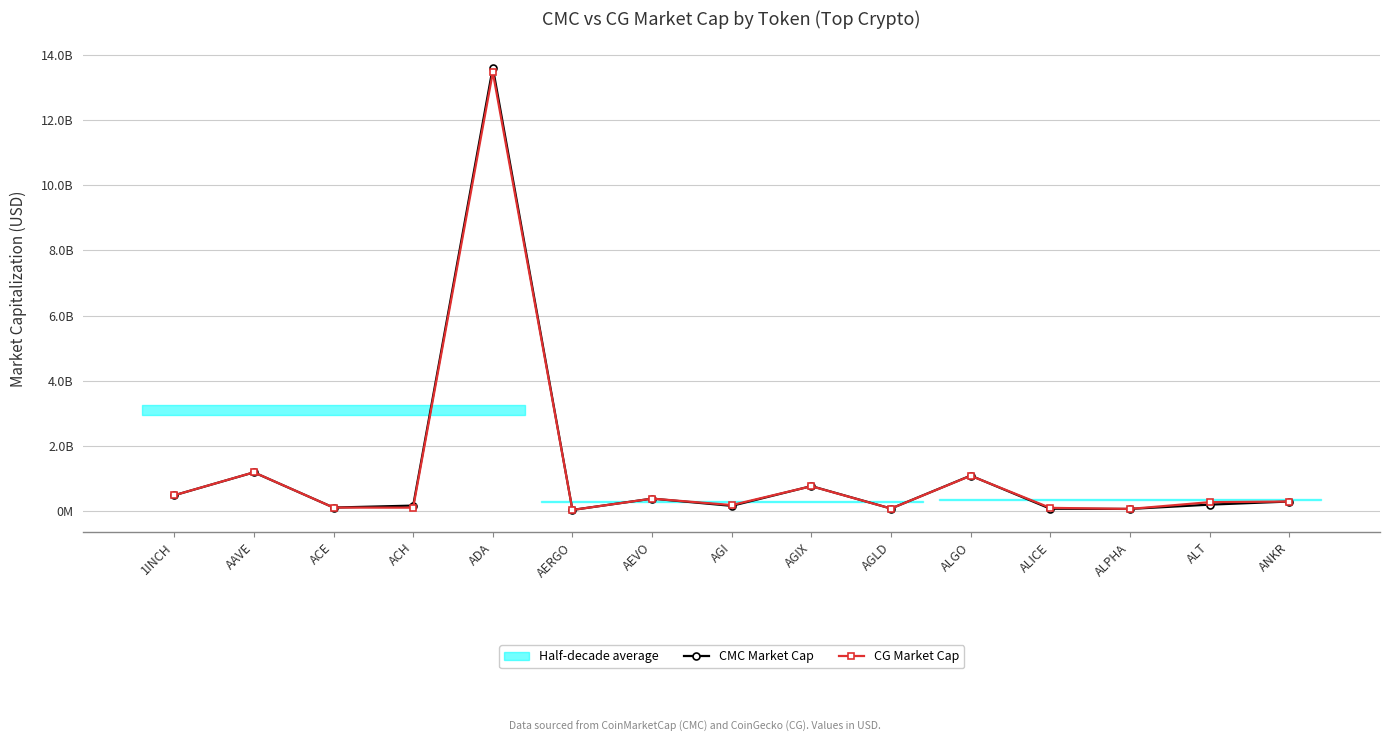

Reading right to left, what are all the values shown in this chart?

CMC Market Cap: ANKR=297113201.8	ALT=200958005.7	ALPHA=69990739.0	ALICE=75689459.7	ALGO=1091437838.8	AGLD=81460293.3	AGIX=769602981.9	AGI=163897690.1	AEVO=385654876.5	AERGO=39101765.3	ADA=13603846136.9	ACH=171826900.2	ACE=111806198.2	AAVE=1191332058.7	1INCH=487959726.6
CG Market Cap: ANKR=296846655.0	ALT=276994669.0	ALPHA=69765274.0	ALICE=102258863.0	ALGO=1086984233.0	AGLD=80619276.0	AGIX=766257932.0	AGI=188490286.0	AEVO=385617301.0	AERGO=38811302.0	ADA=13455483425.0	ACH=108705183.0	ACE=111392907.0	AAVE=1193472879.0	1INCH=488367207.0